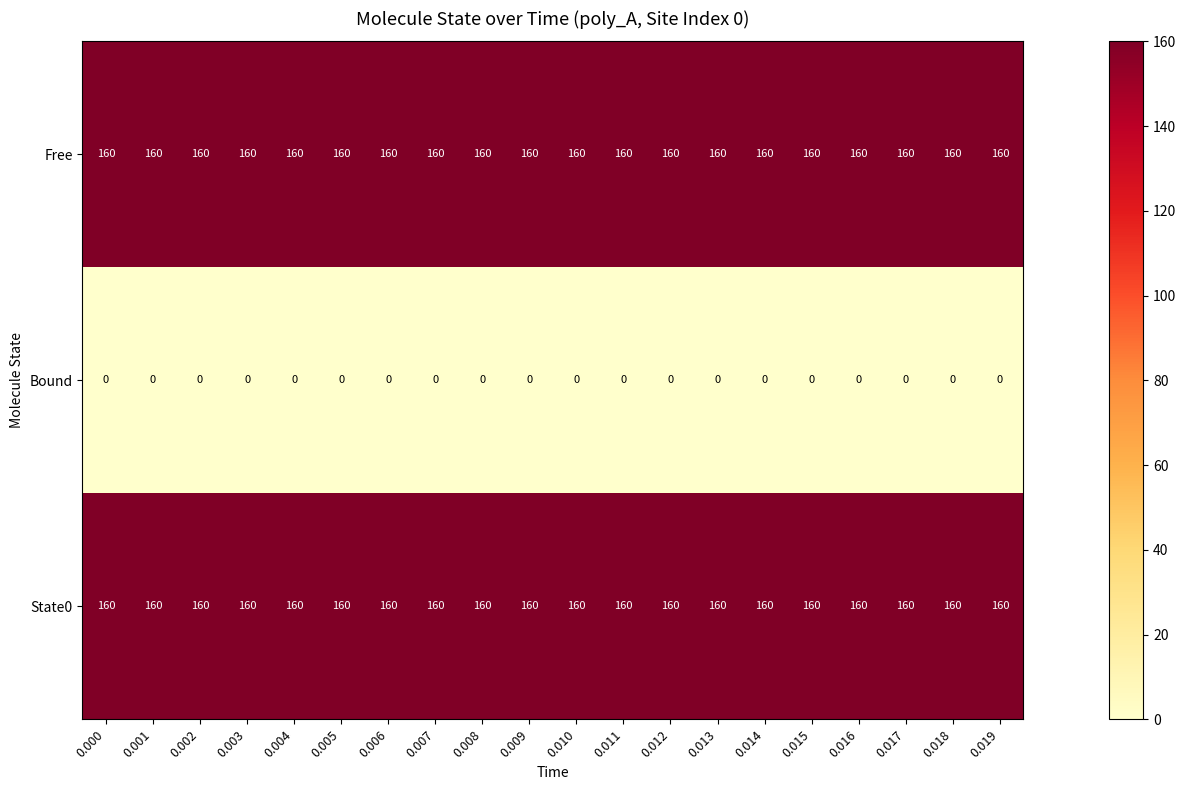

What is the difference between the highest and lowest values at 0.005?

160